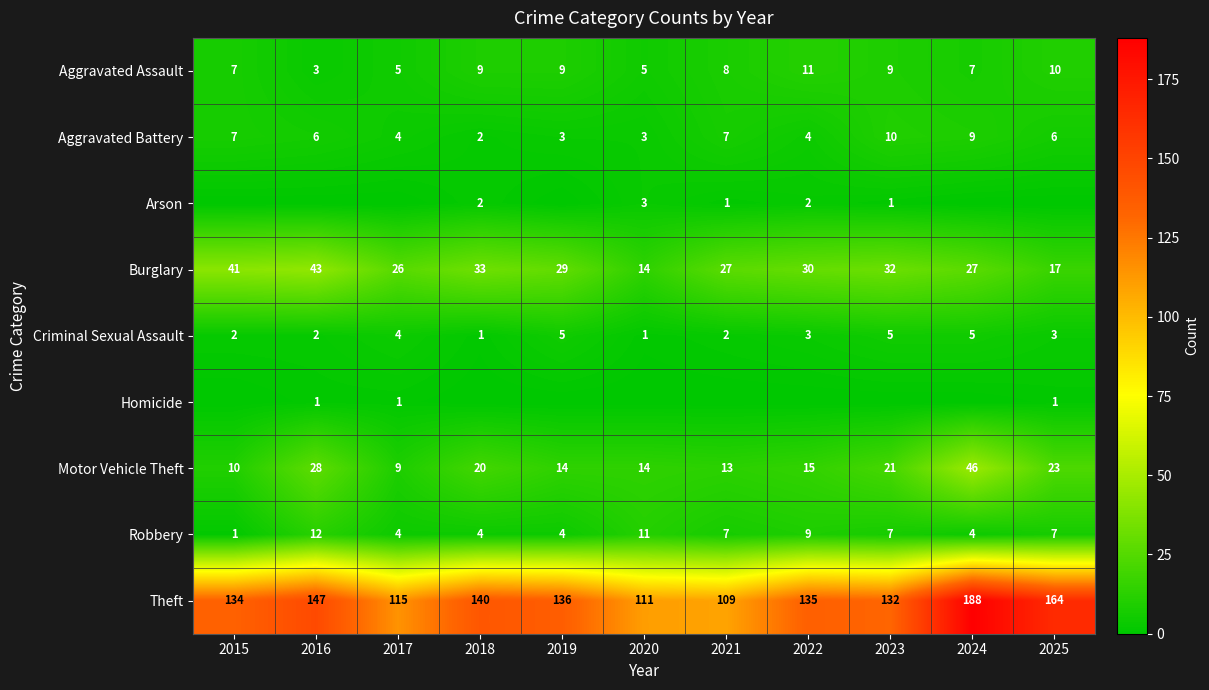

Between 2022 and 2019, which is larger?

2022